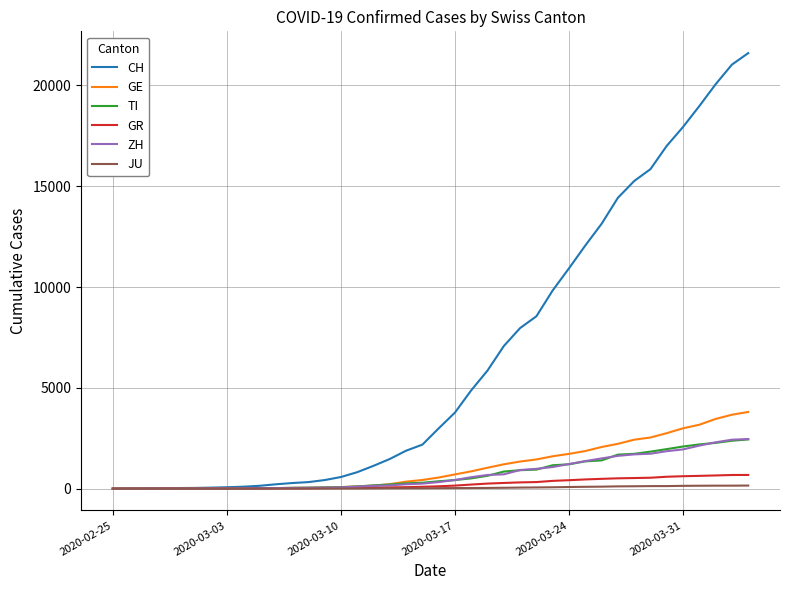

Which series has the largest total across all categories?

CH